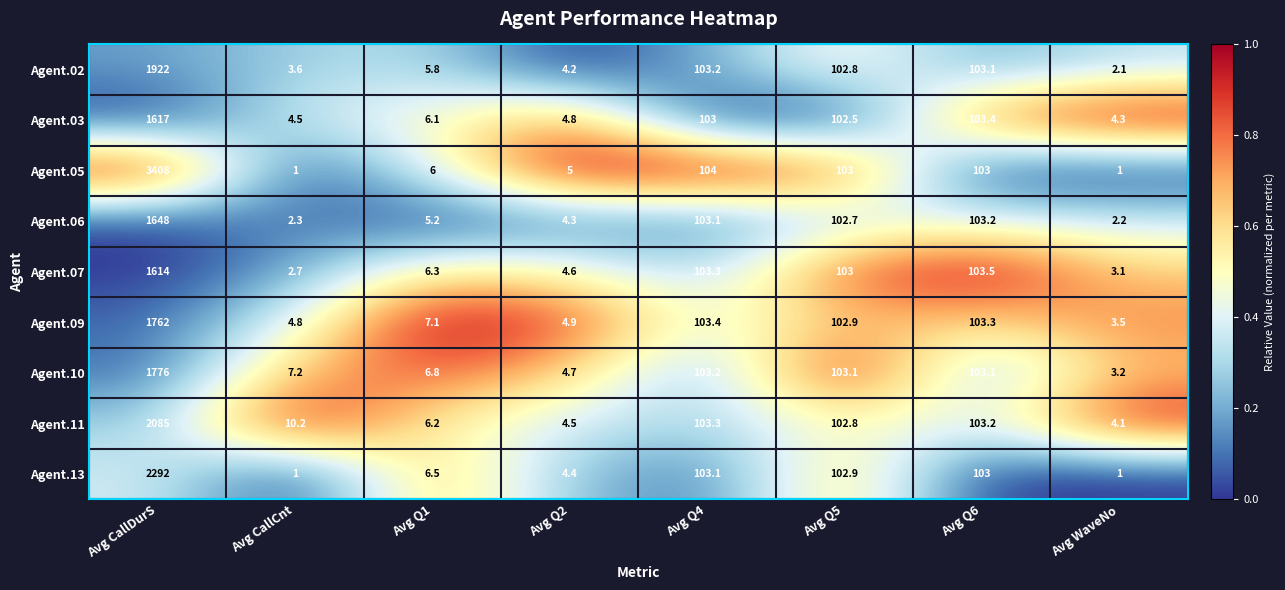

How many categories are shown in the chart?

8